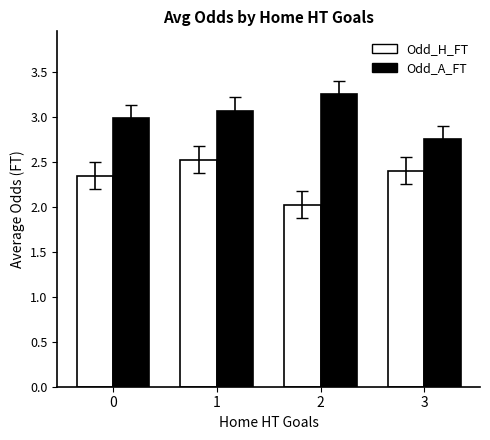

What is the total value across all series at 2?

5.3